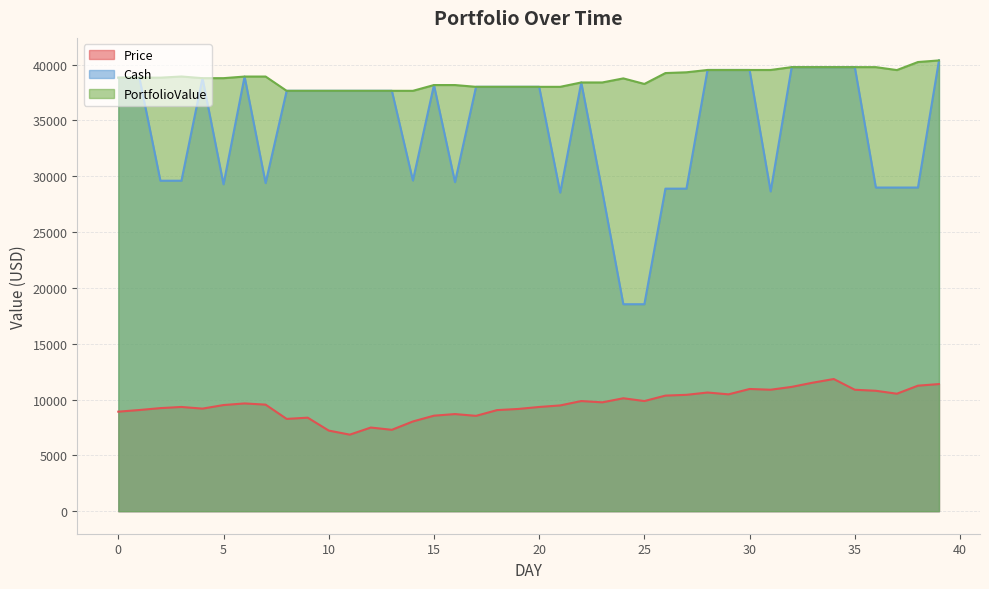

True or false: Cash and PortfolioValue cross at least once.

False